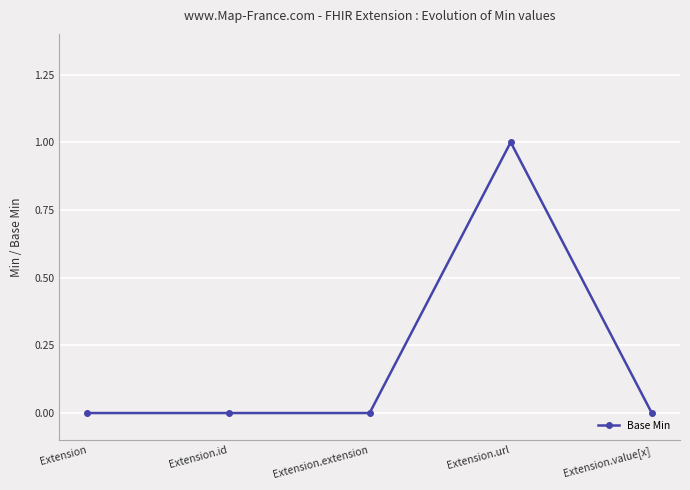

True or false: the data shows -1 at Extension.

False